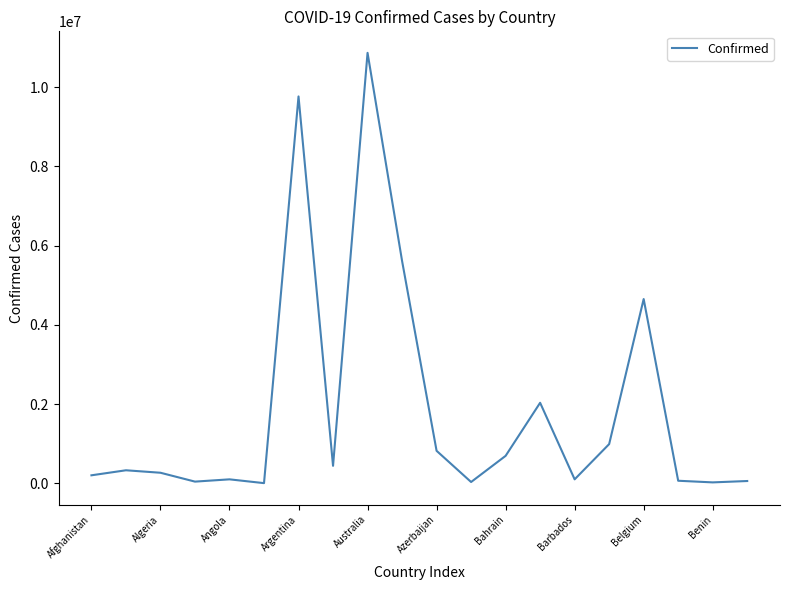

What is the difference between the maximum and minimum values?

10857770